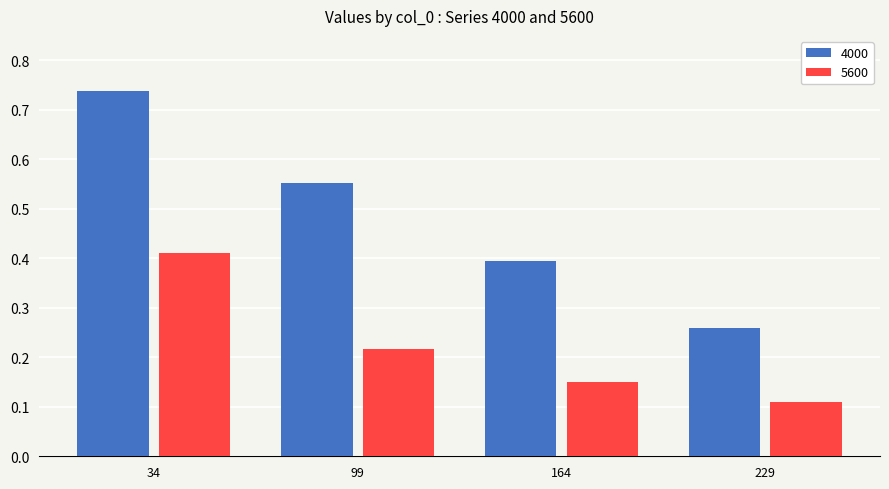

Between 99 and 229, which series saw the biggest shift?

4000